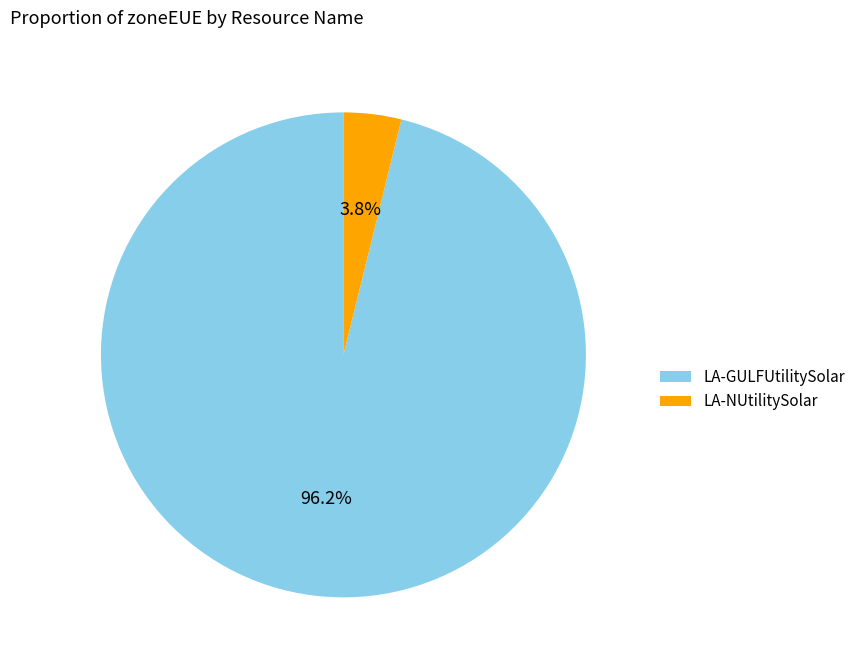

Is the sum of LA-NUtilitySolar and LA-GULFUtilitySolar greater than half?

Yes